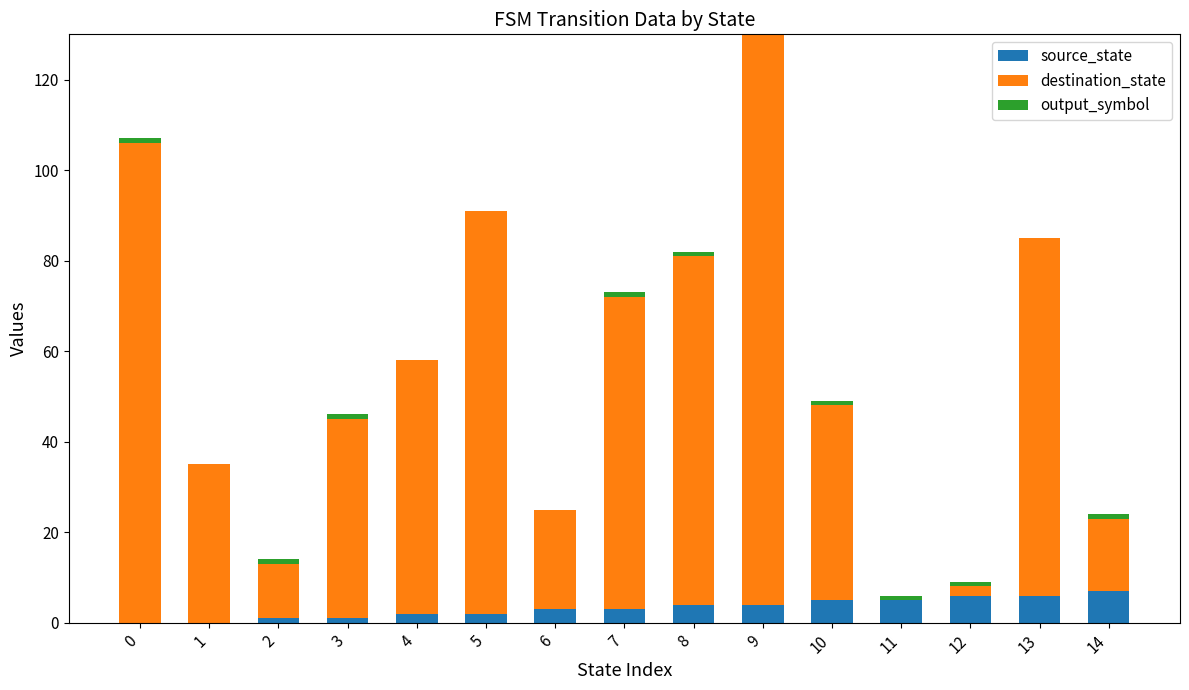

Is it true that source_state equals 1 at 3?

True